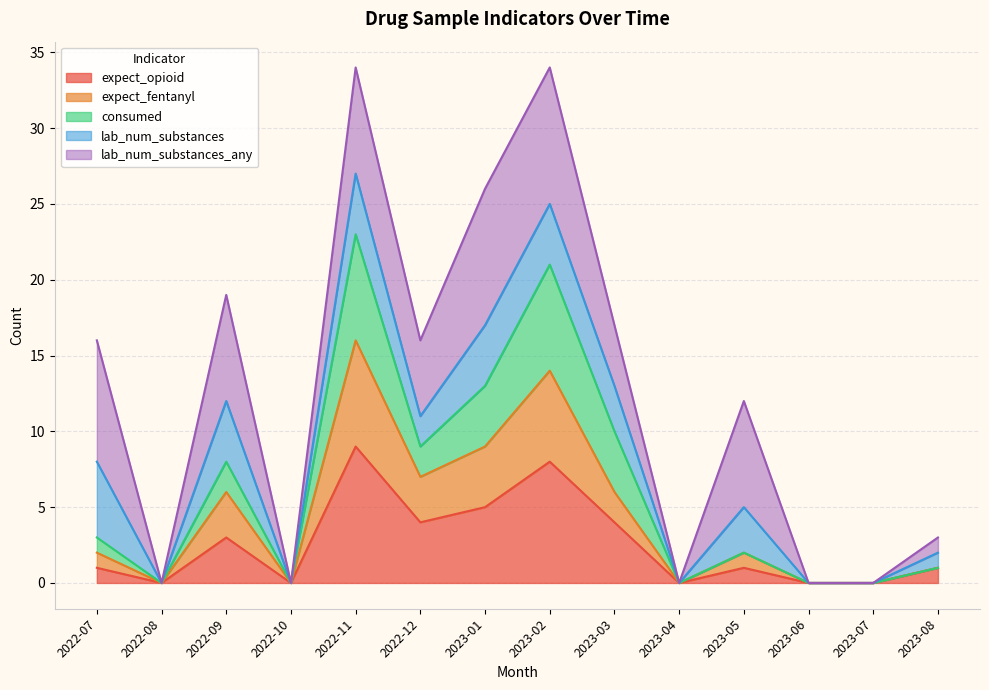

What is the total value across all series at 2022-09?

19